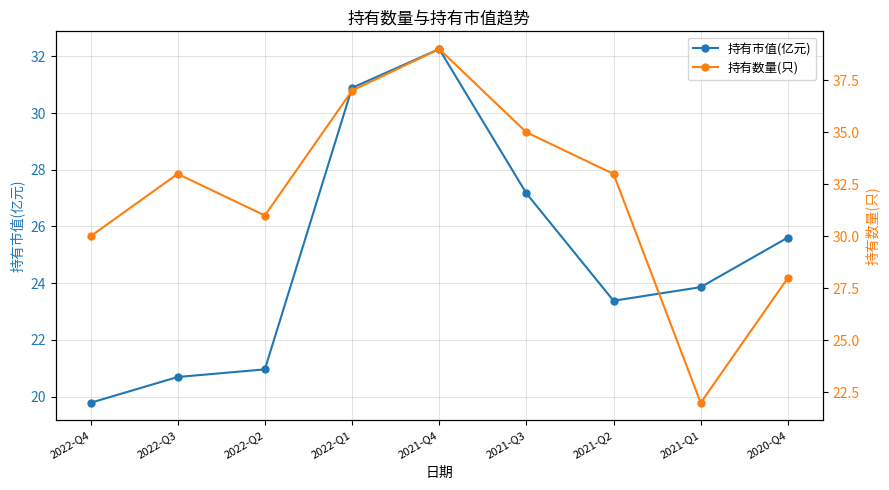

How many distinct data groups are displayed?

2